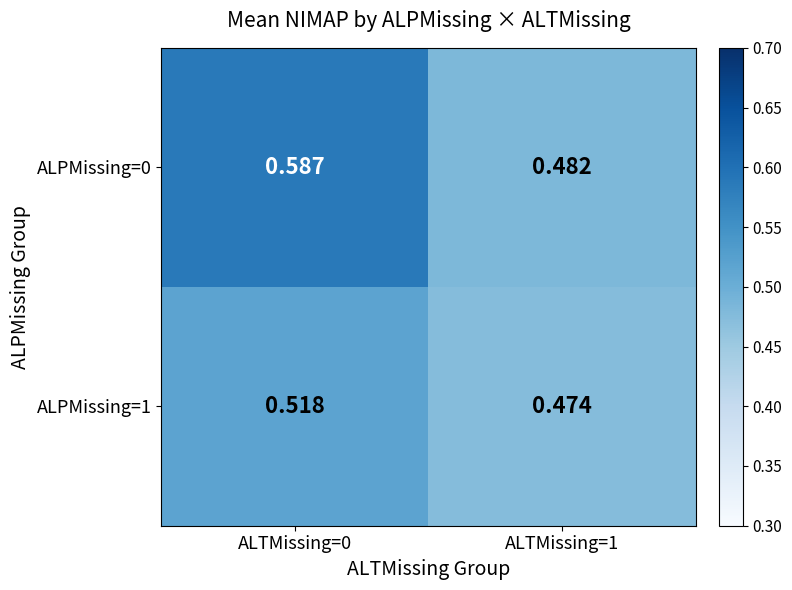

Which series has the widest spread of values?

ALPMissing=0